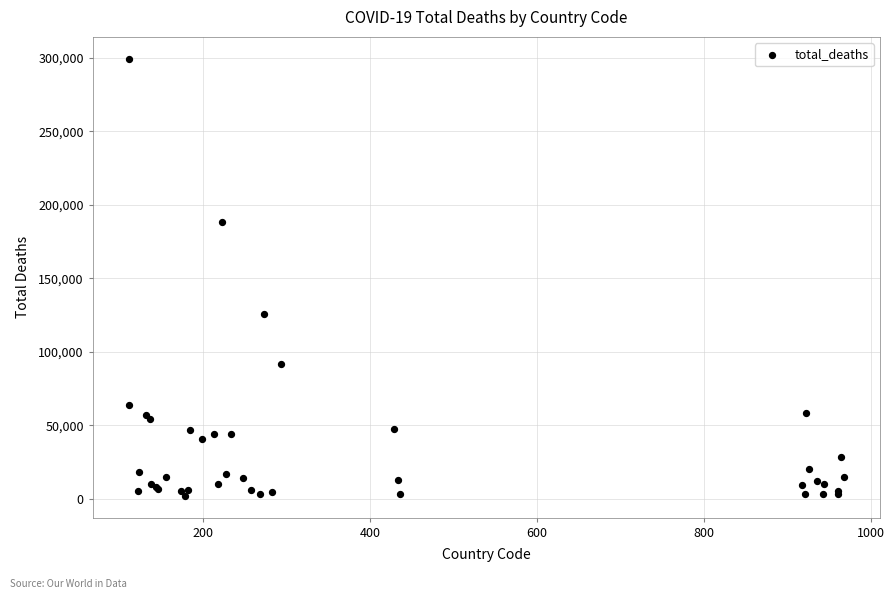

What Y value in the scatter plot is closest to 150770?

125807